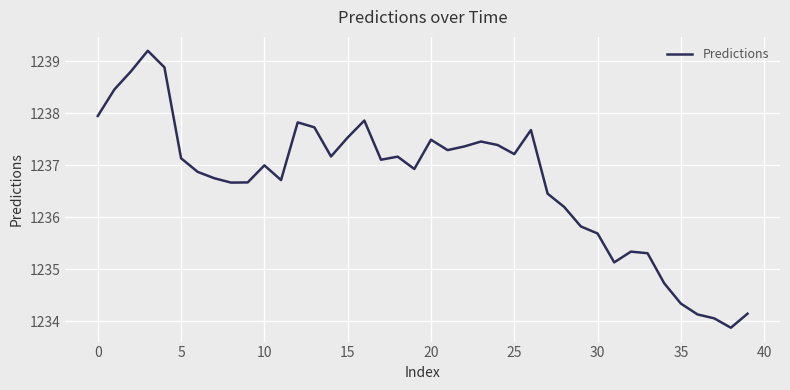

What is the smallest value displayed?

1233.9